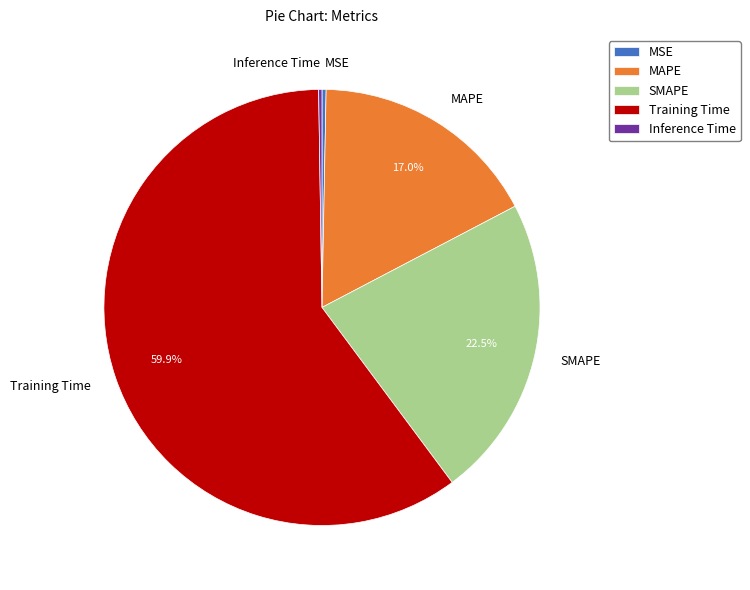

To the nearest percent, what is the average slice percentage?

20%